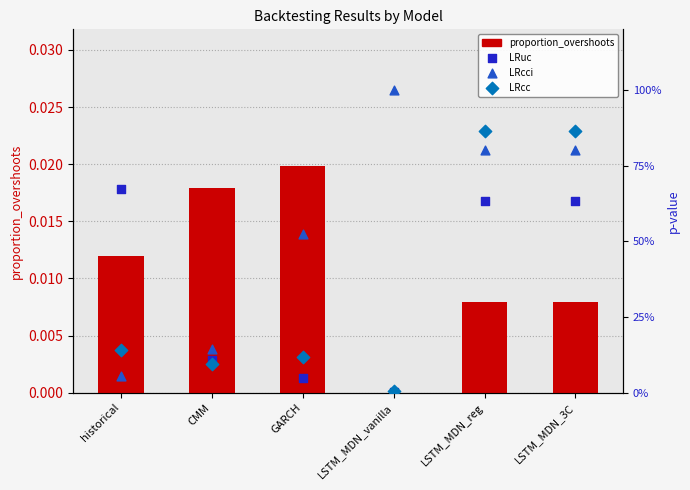

Which series has the largest Y range (max minus min)?

LRcci